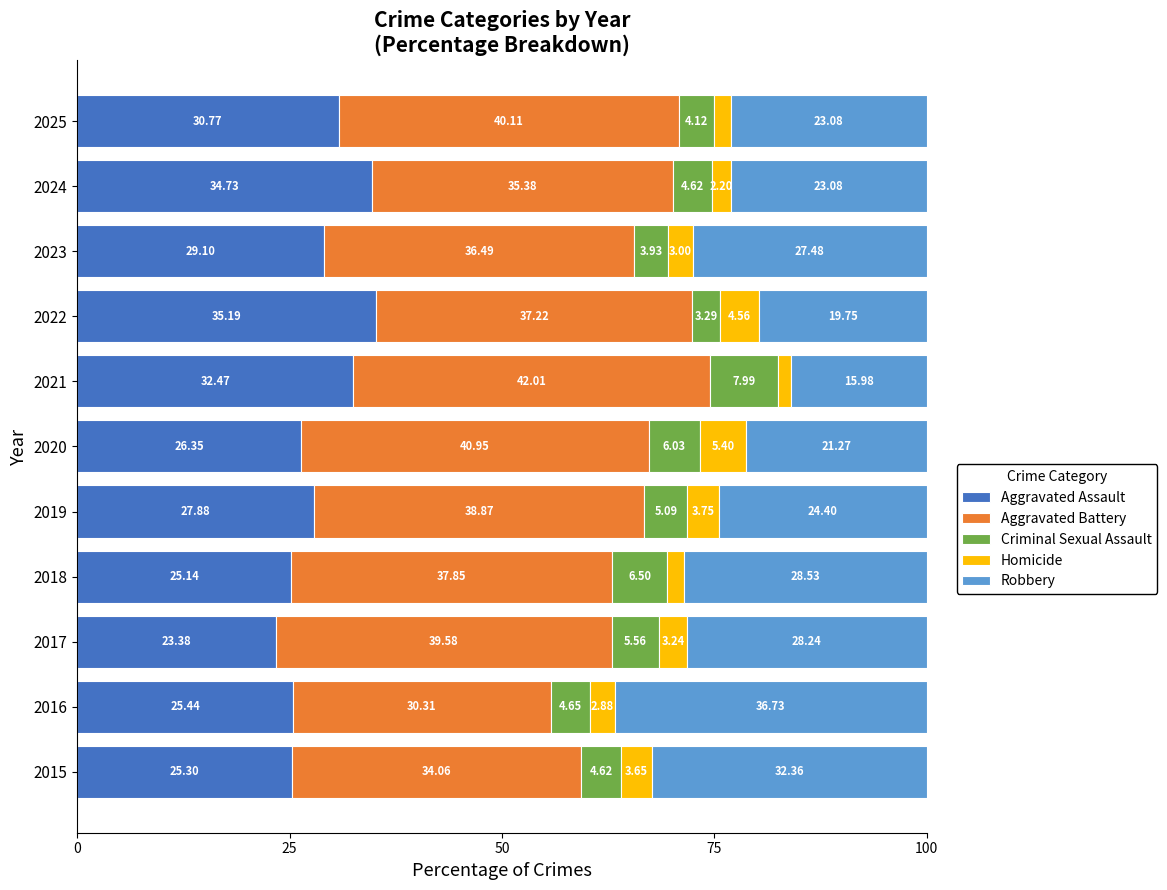

What is the difference between the second highest and second lowest values in the Aggravated Assault series?

9.6